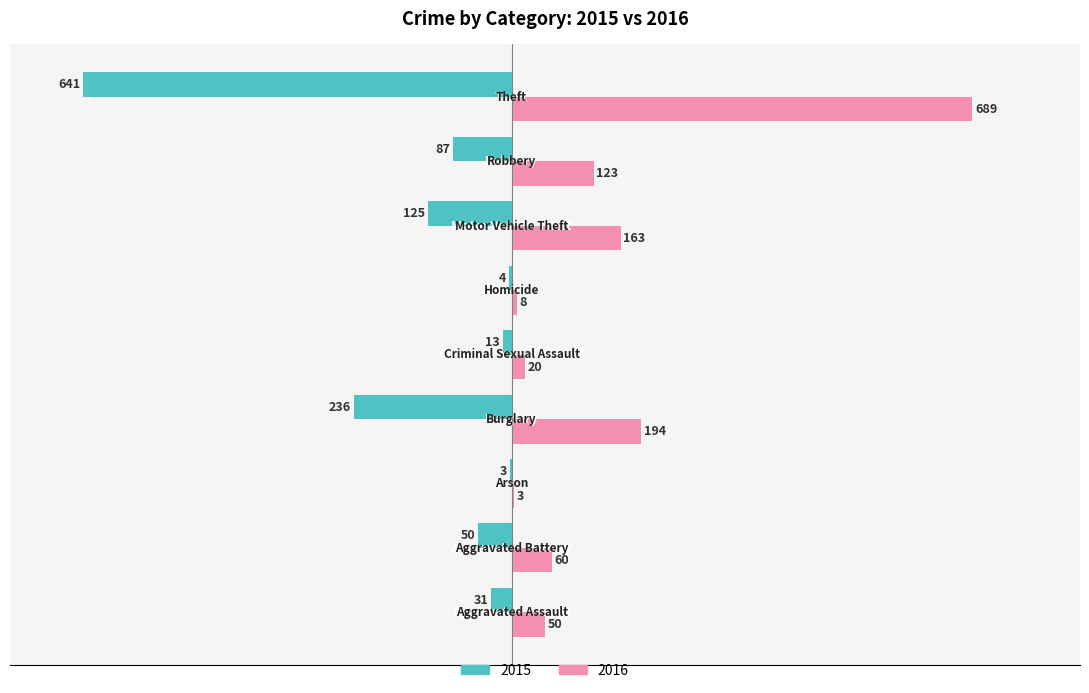

What is the sum of all 2016 values?

1310